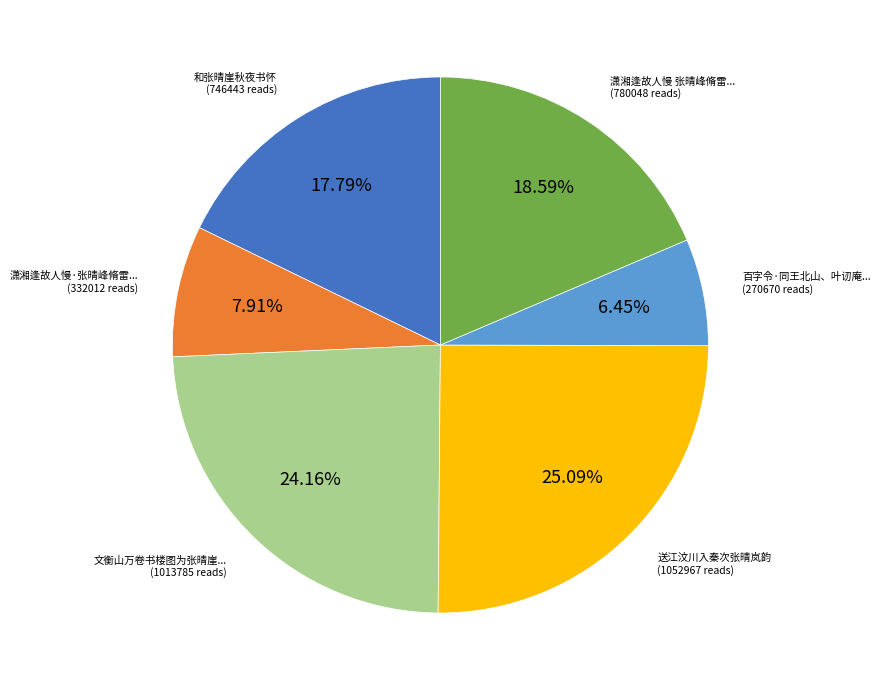

Does any single category account for the majority?

No